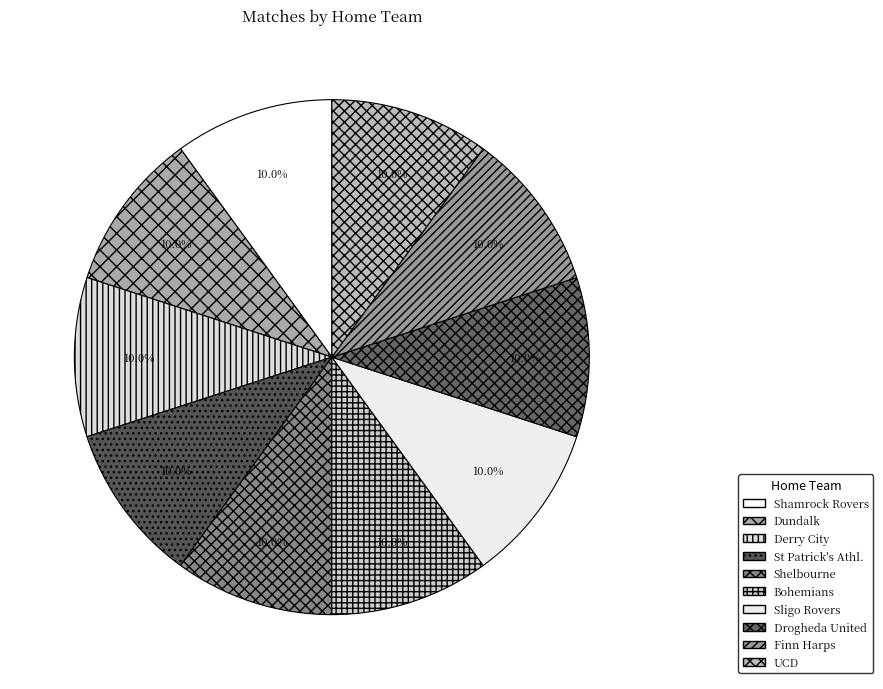

Count the number of slices in the pie.

10